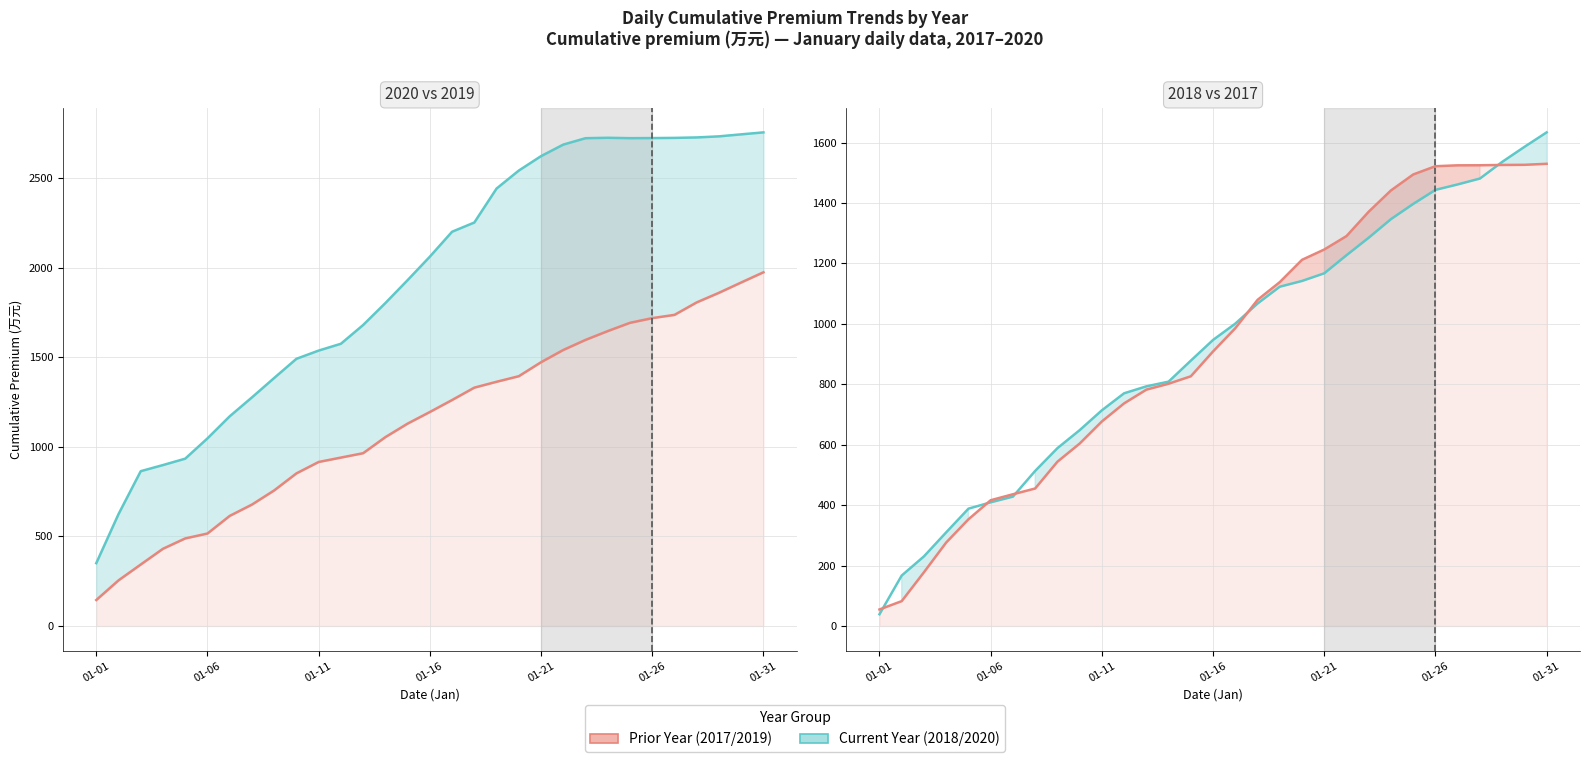

Is it true that 2020_cumulative equals 4702.8 at 01-21?

False